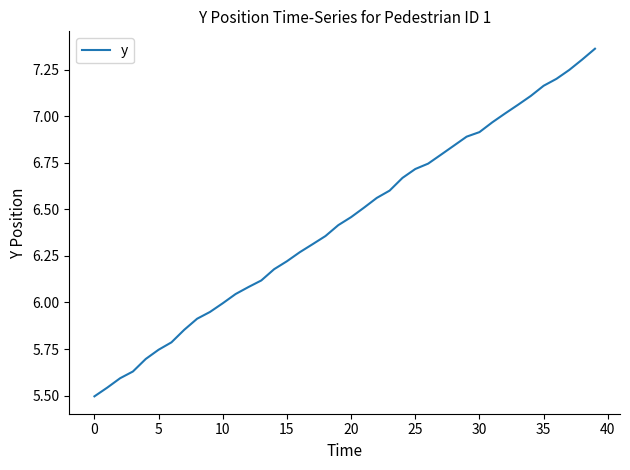

What is the difference between the maximum and minimum values?

1.9